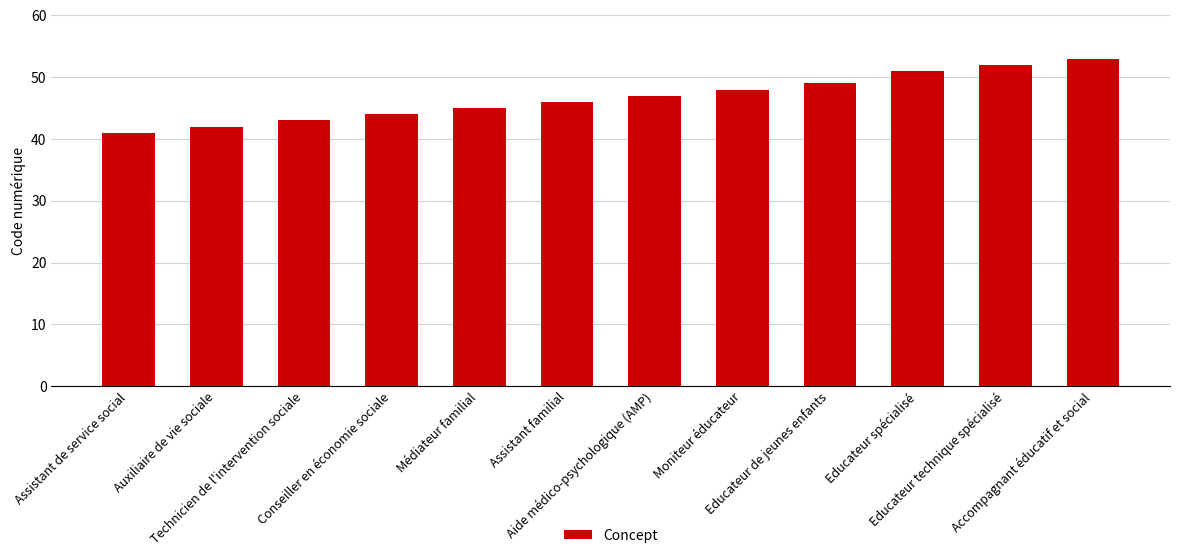

Reading left to right, list all the values displayed in this chart.

Assistant de service social=41	Auxiliaire de vie sociale=42	Technicien de l'intervention sociale=43	Conseiller en économie sociale=44	Médiateur familial=45	Assistant familial=46	Aide médico-psychologique (AMP)=47	Moniteur éducateur=48	Educateur de jeunes enfants=49	Educateur spécialisé=51	Educateur technique spécialisé=52	Accompagnant éducatif et social=53